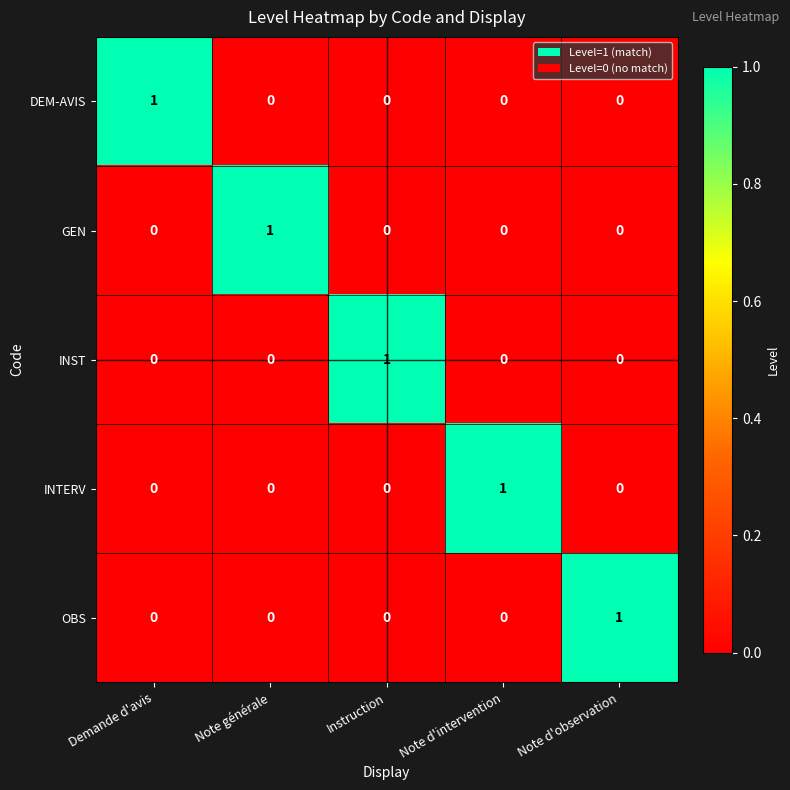

Reading right to left, list all the values displayed in this chart.

DEM-AVIS: Note d'observation=0	Note d'intervention=0	Instruction=0	Note générale=0	Demande d'avis=1
GEN: Note d'observation=0	Note d'intervention=0	Instruction=0	Note générale=1	Demande d'avis=0
INST: Note d'observation=0	Note d'intervention=0	Instruction=1	Note générale=0	Demande d'avis=0
INTERV: Note d'observation=0	Note d'intervention=1	Instruction=0	Note générale=0	Demande d'avis=0
OBS: Note d'observation=1	Note d'intervention=0	Instruction=0	Note générale=0	Demande d'avis=0